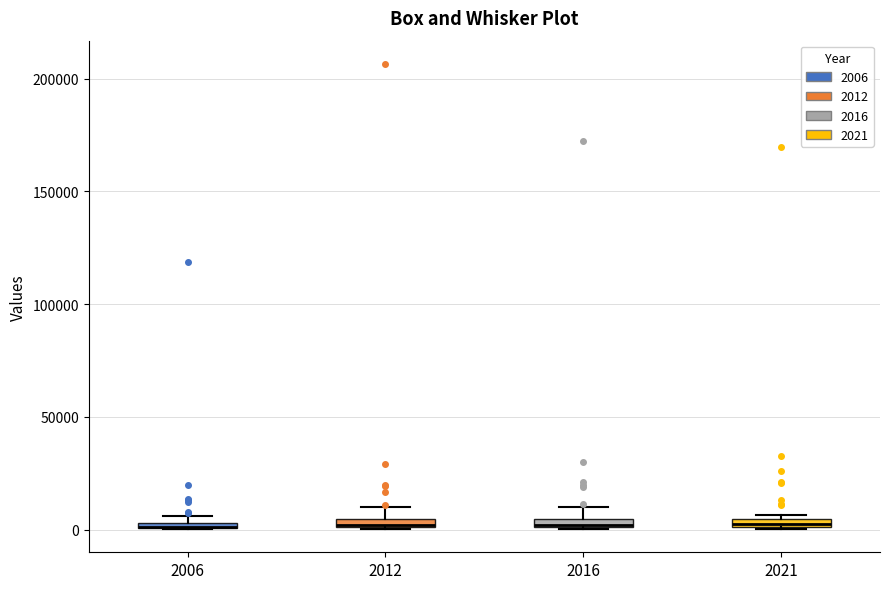

Where does the upper whisker of the box at x = 2016 end on the y-axis? The values are not printed on the chart, so give them approximately, as read against the axis.

10000